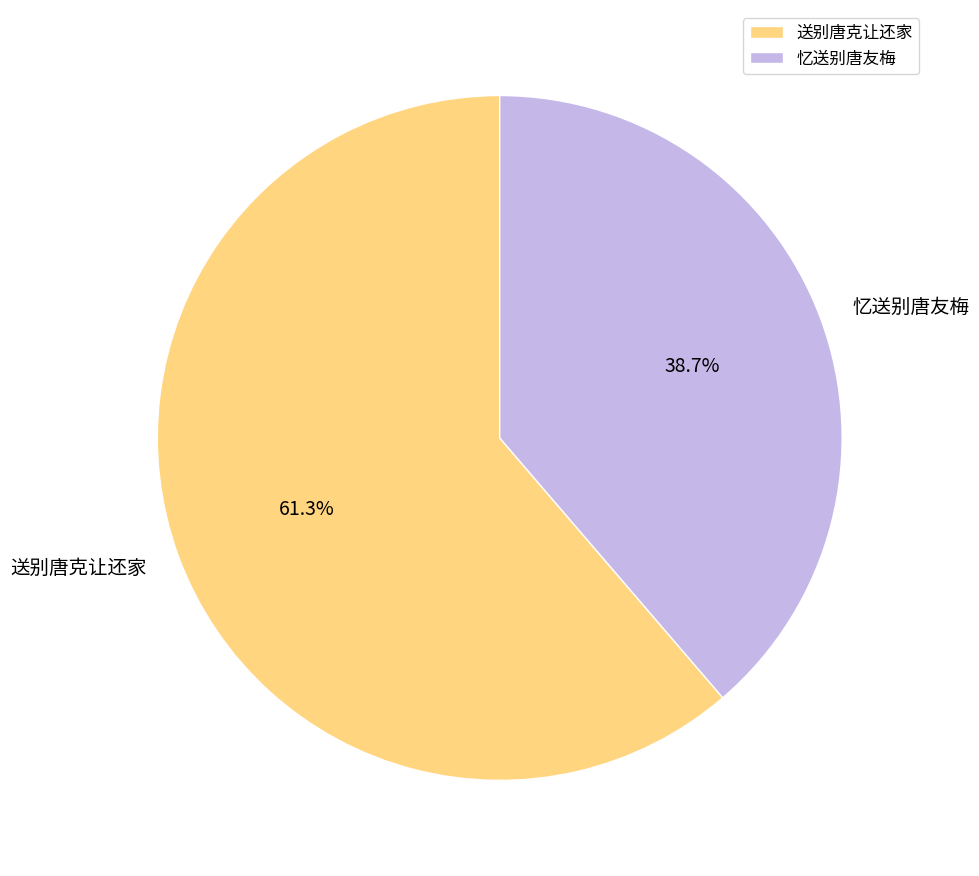

Which slice is the largest?

送别唐克让还家